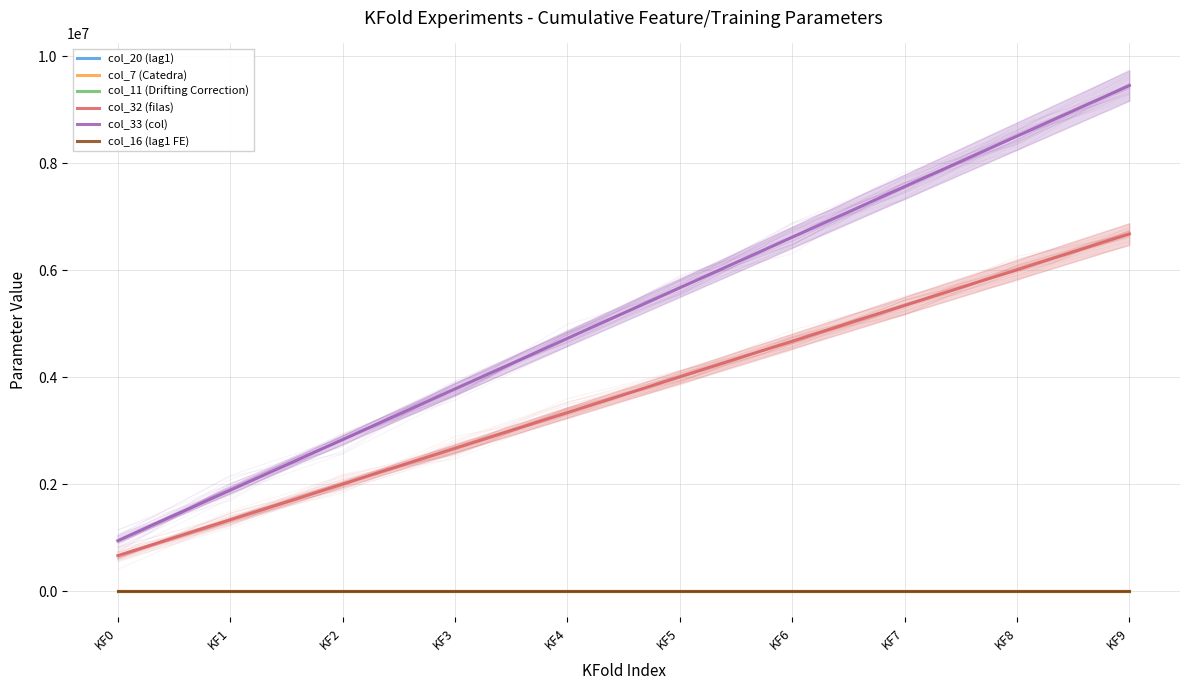

What is the value of the col_33 (col) point at the 6th from the left?

5673462